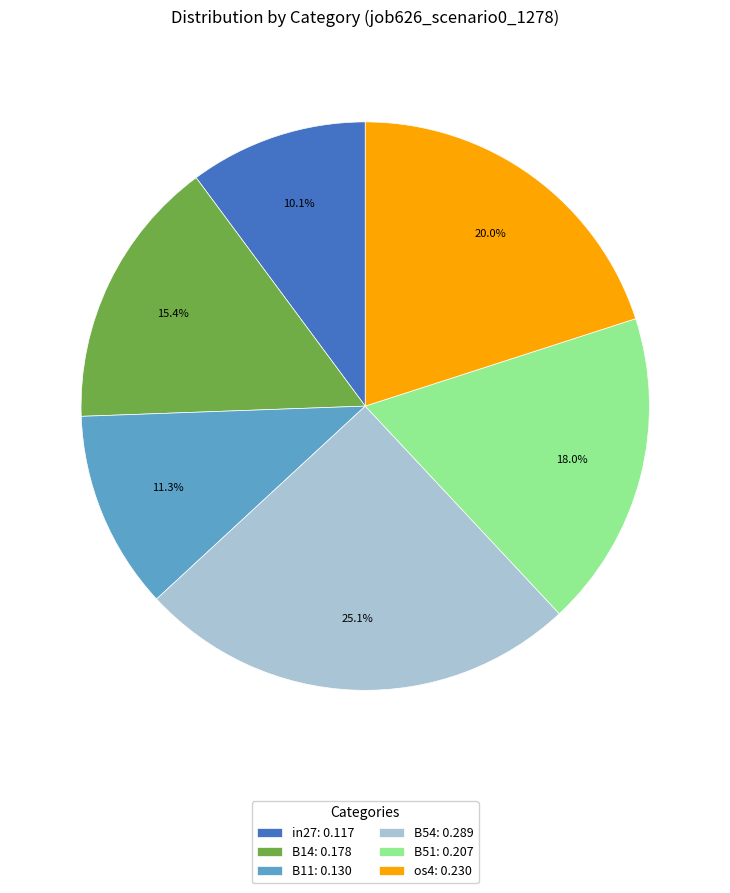

Count the number of slices in the pie.

6